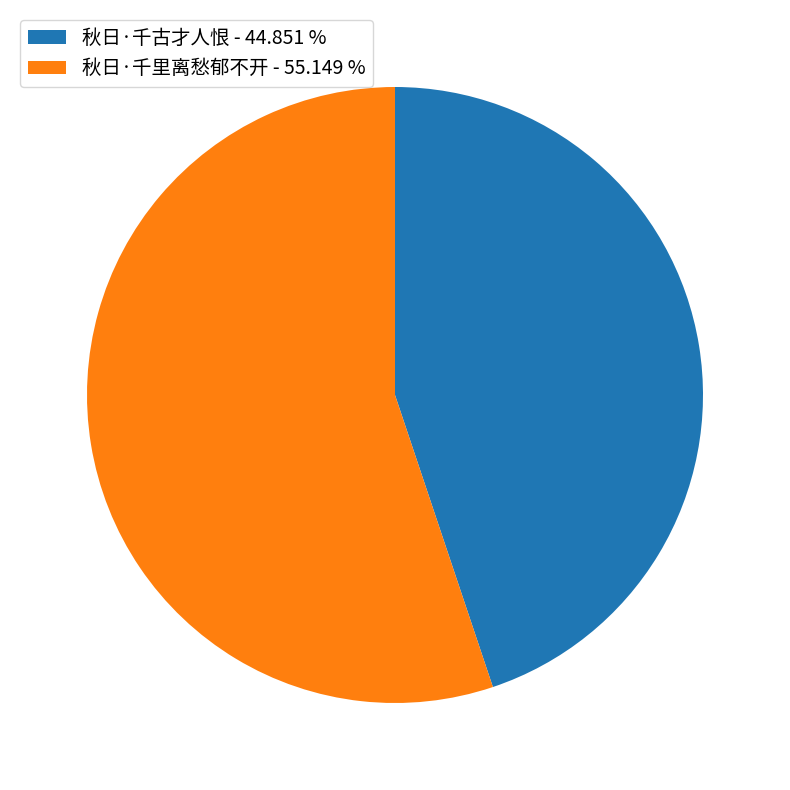

Combined, do 秋日·千里离愁郁不开 - 55.149 % and 秋日·千古才人恨 - 44.851 % account for over 50%?

Yes